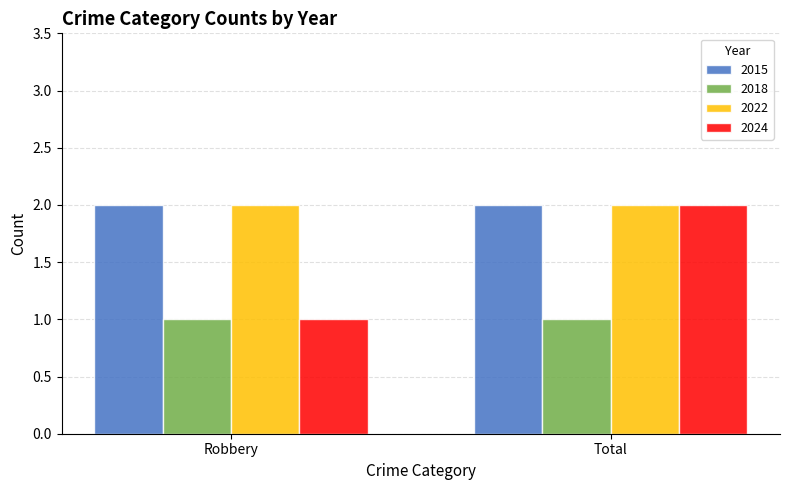

What position from the left is Total?

2